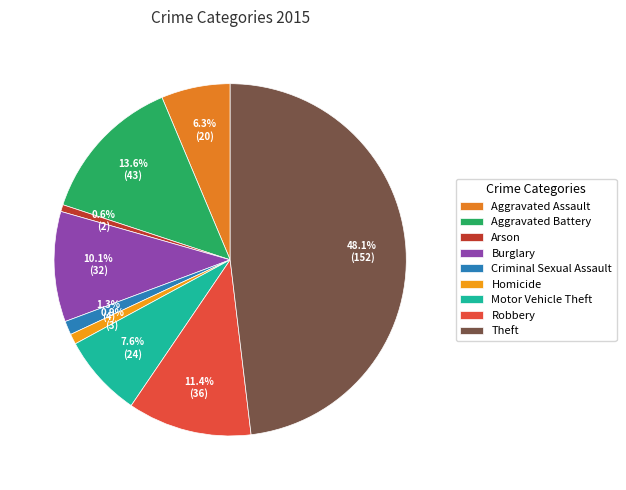

How many slices are in this pie chart?

9